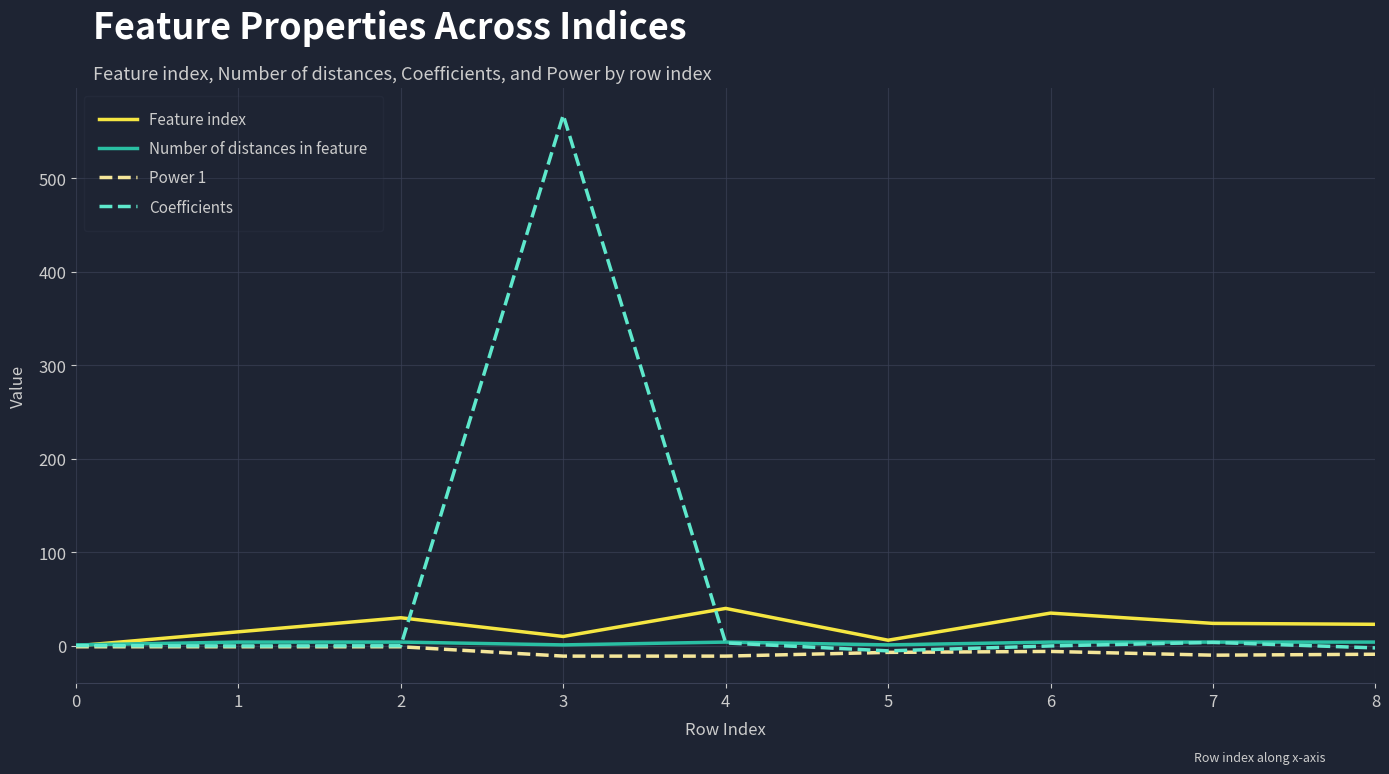

How many values in the Coefficients series exceed 0?

5